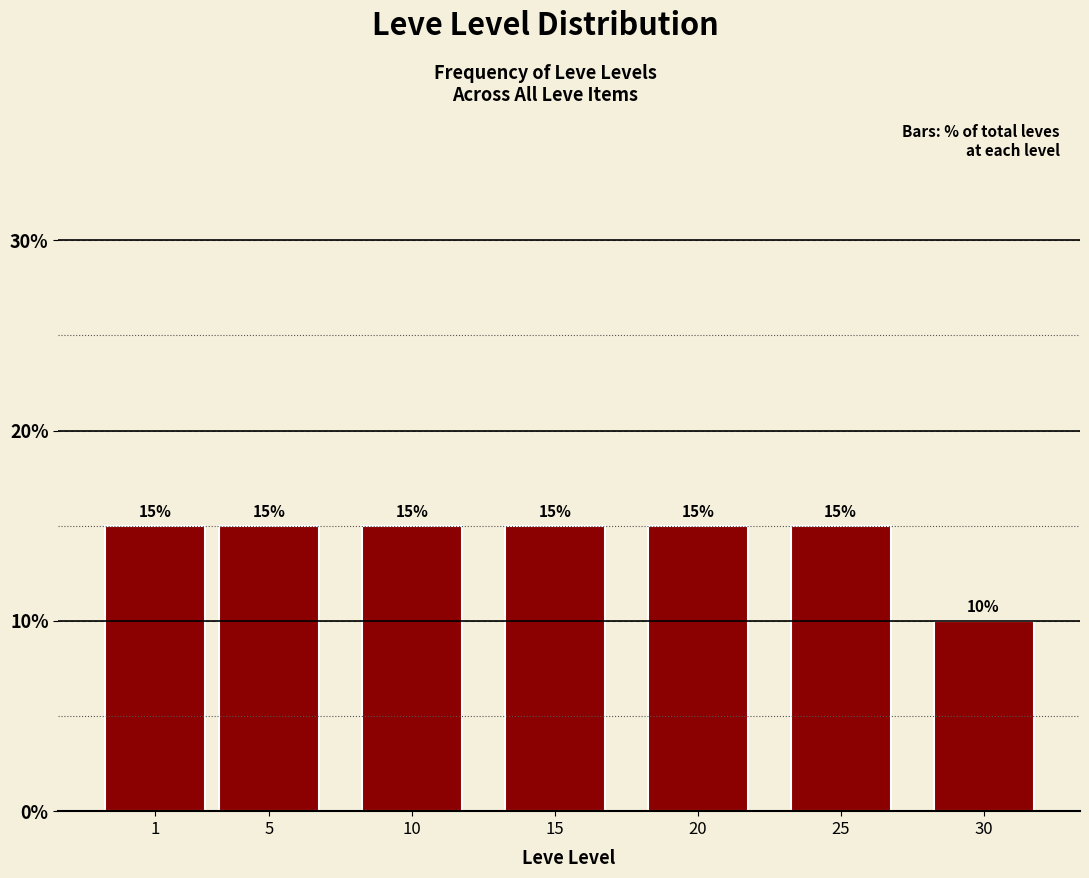

Reading left to right, what are all the values shown in this chart?

15	15	15	15	15	15	10